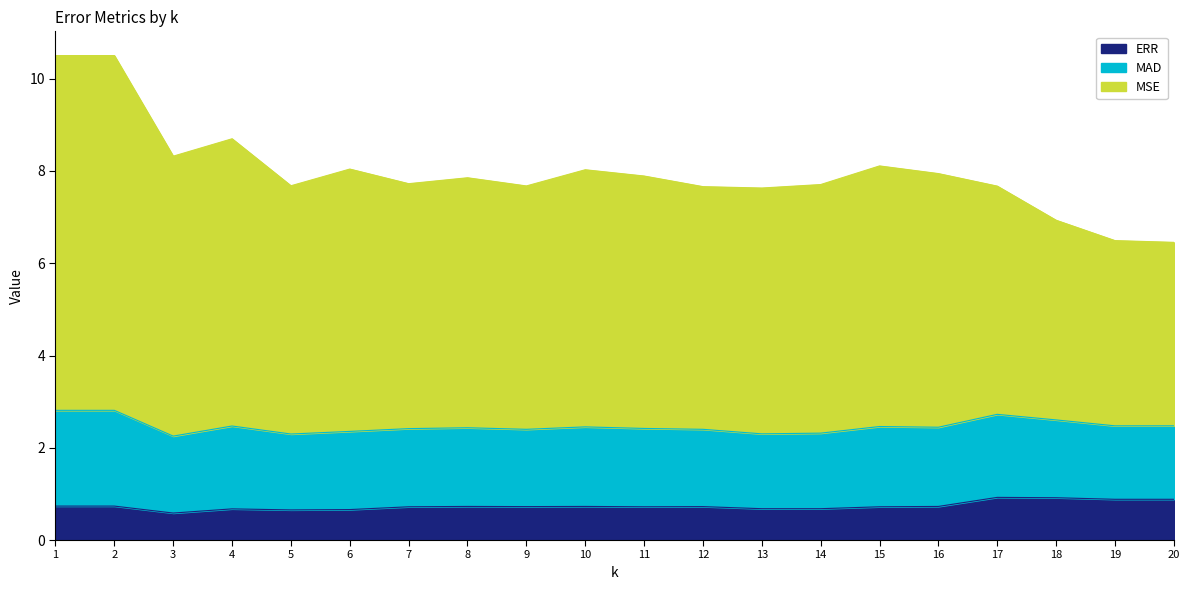

At which category does ERR reach its first local peak?

4